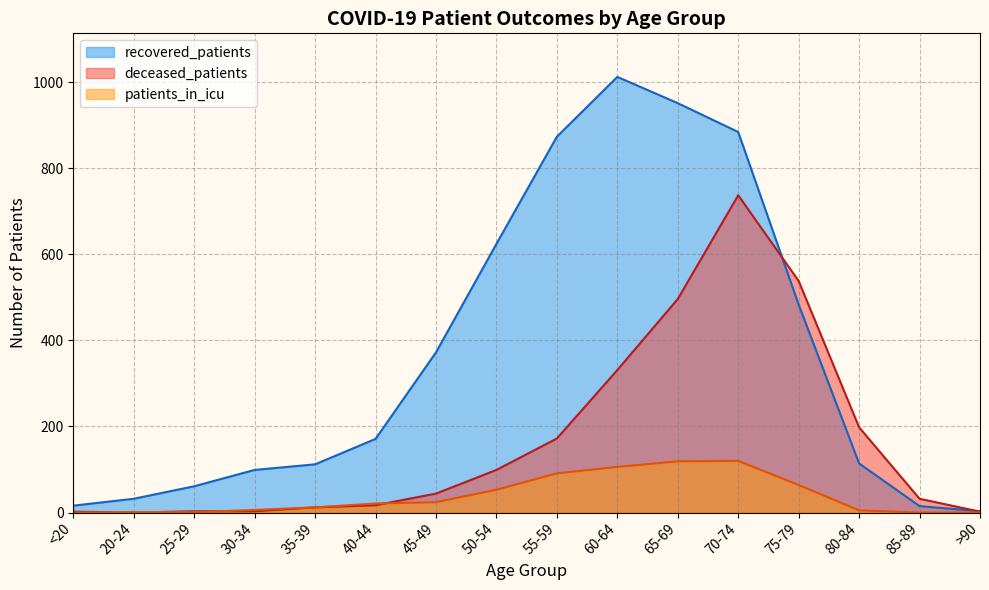

Where is the first local maximum for deceased_patients?

70-74